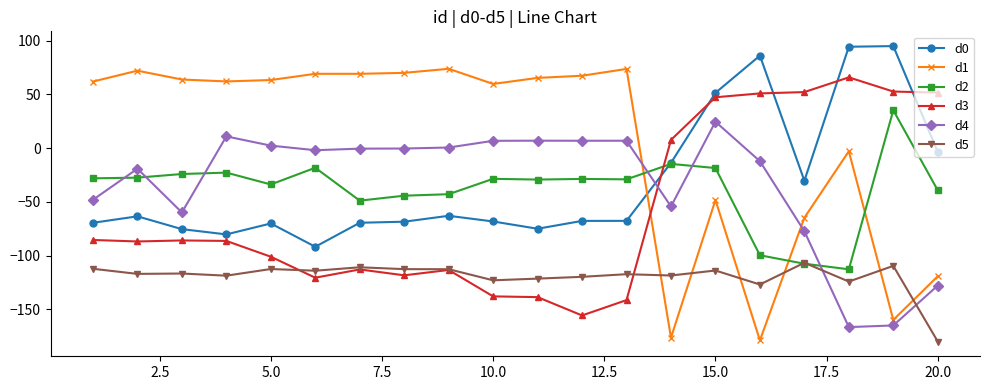

What is the difference between the maximum and minimum values in the d3 series?

221.6